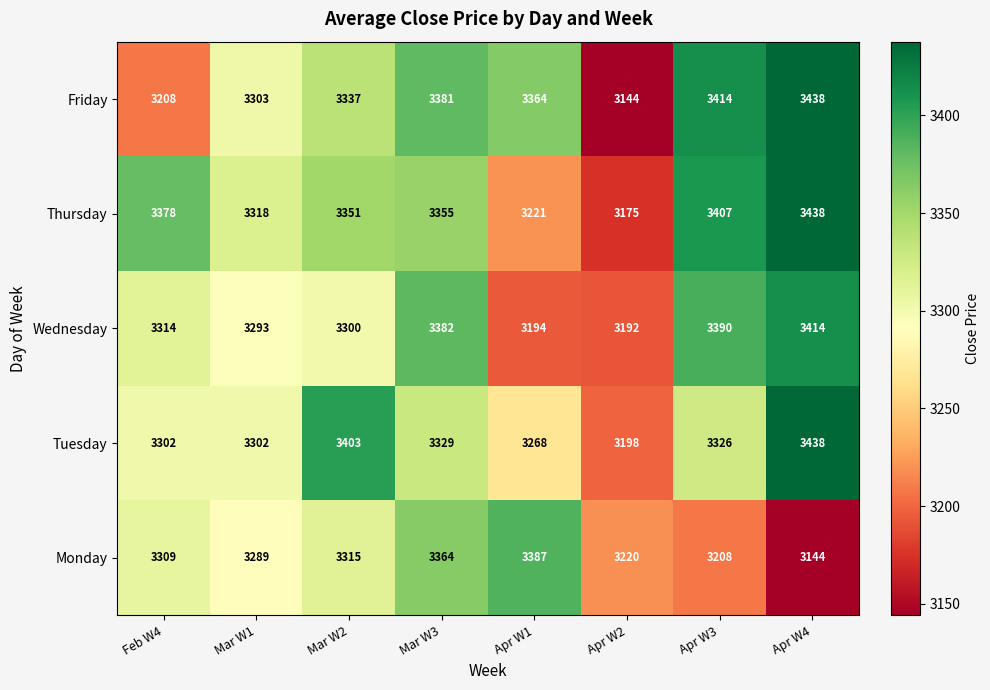

Where is Friday nearest to the value 3291?

Mar W1